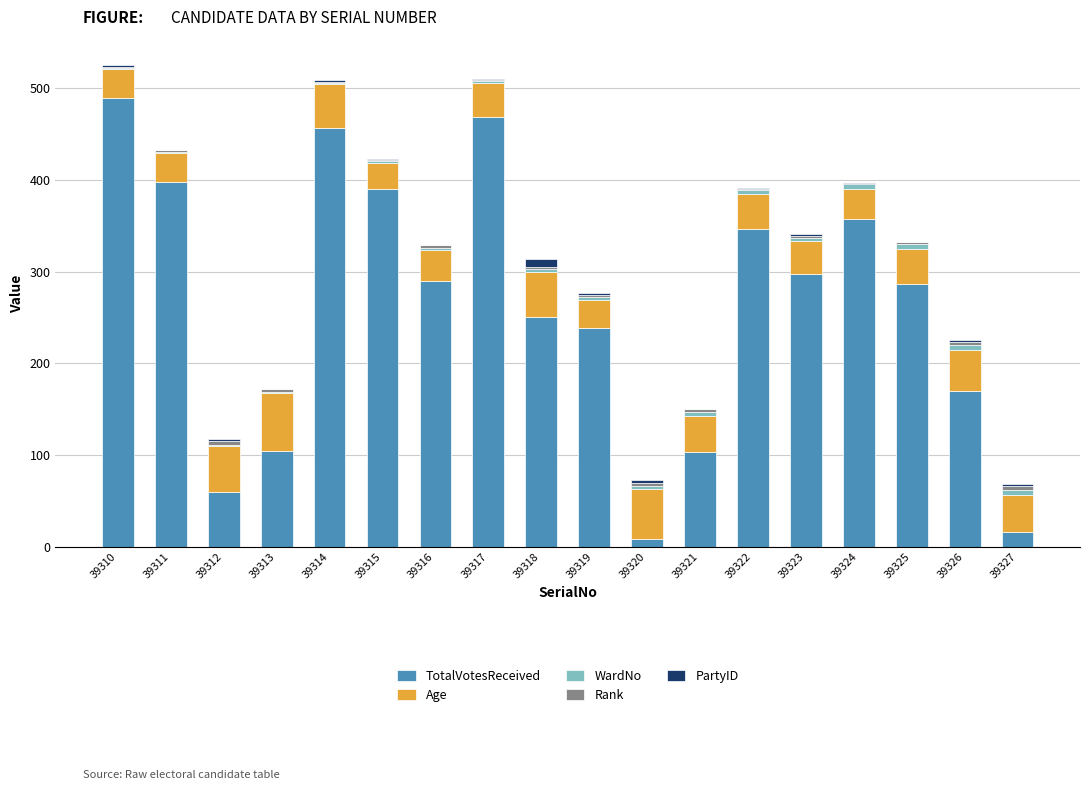

What is the maximum value for TotalVotesReceived?

489